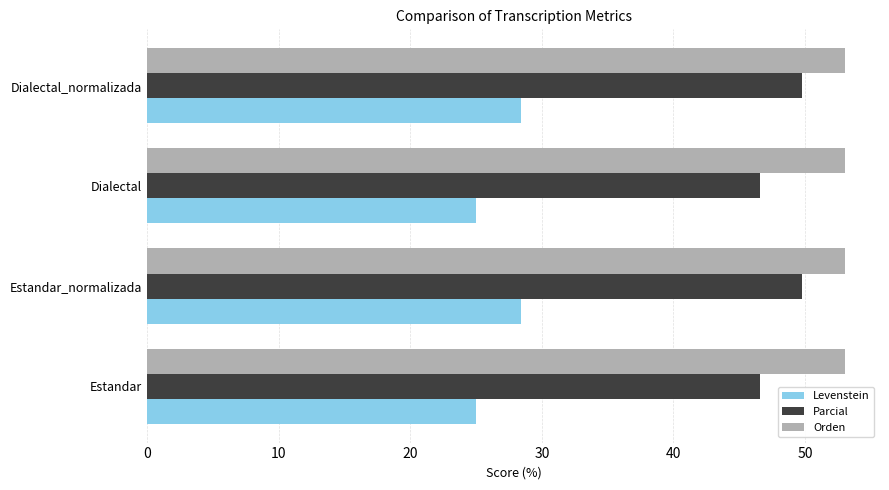

What is the approximate value of Parcial at Estandar?

46.6